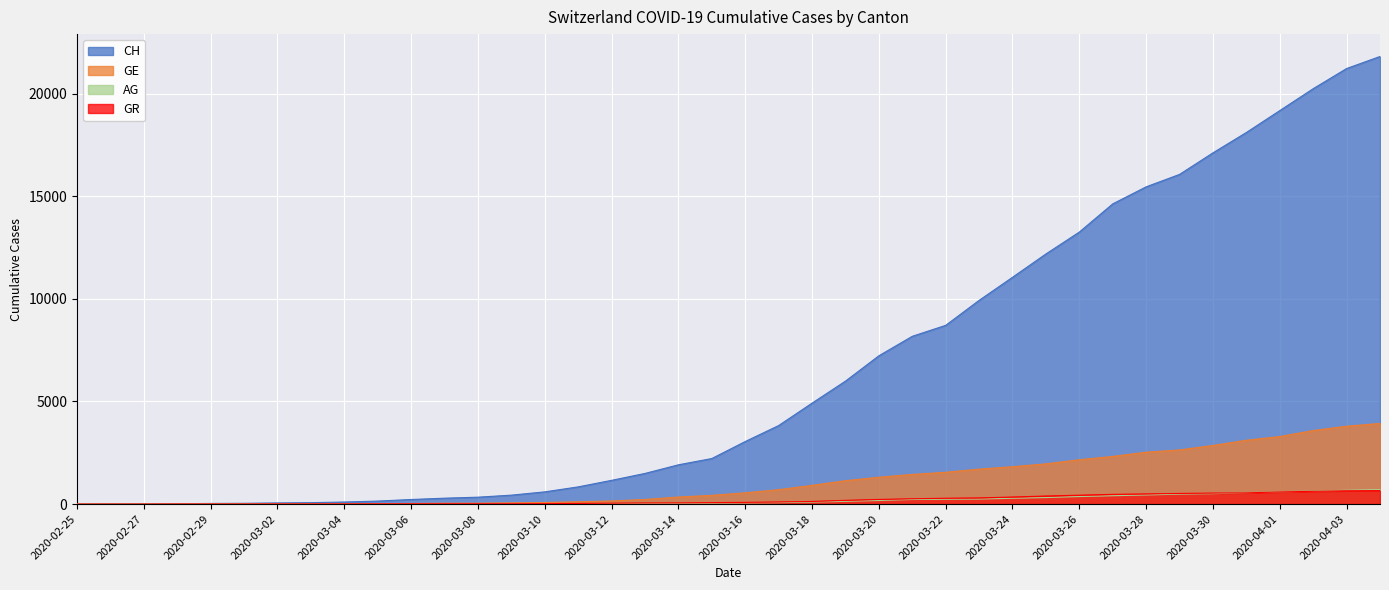

What is the difference between the CH values at 2020-03-03 and 2020-03-17?

3755